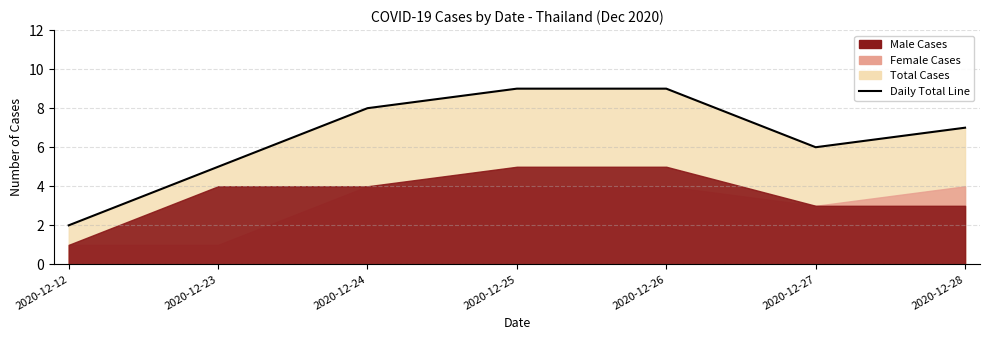

Which label corresponds to the largest value in the chart?

2020-12-25